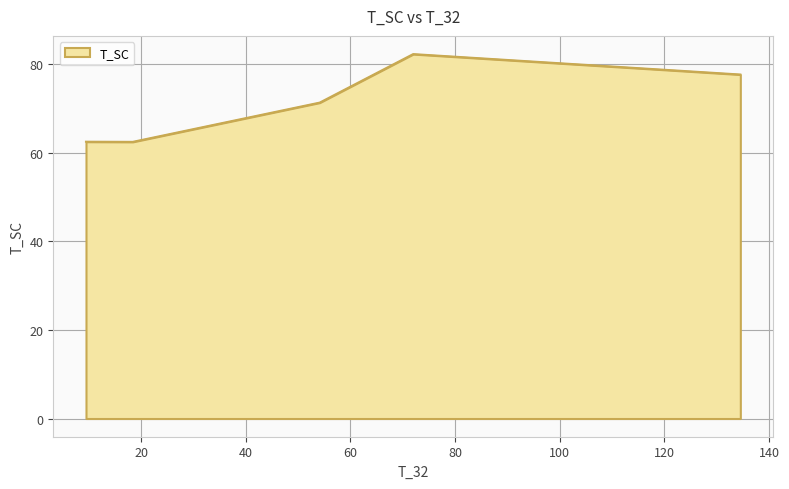

How many interior local peaks (higher than both neighbors) does the data have?

1